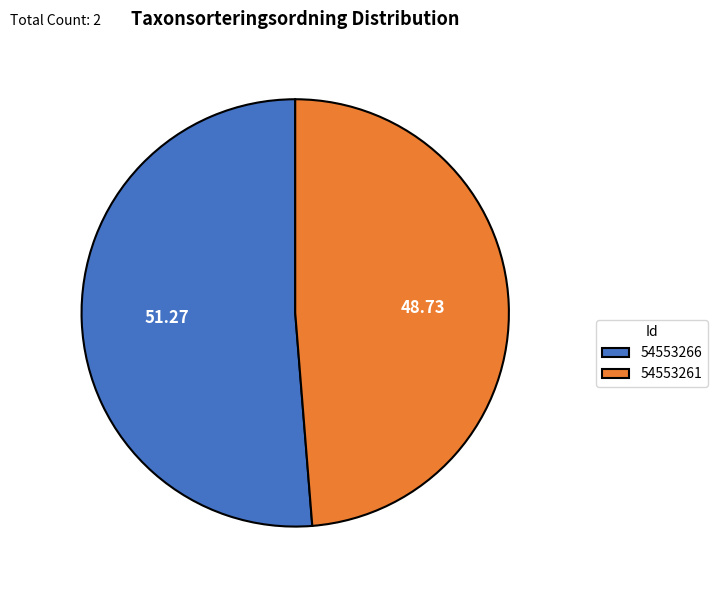

The 54553261 slice represents 63% of the pie. True or false?

False